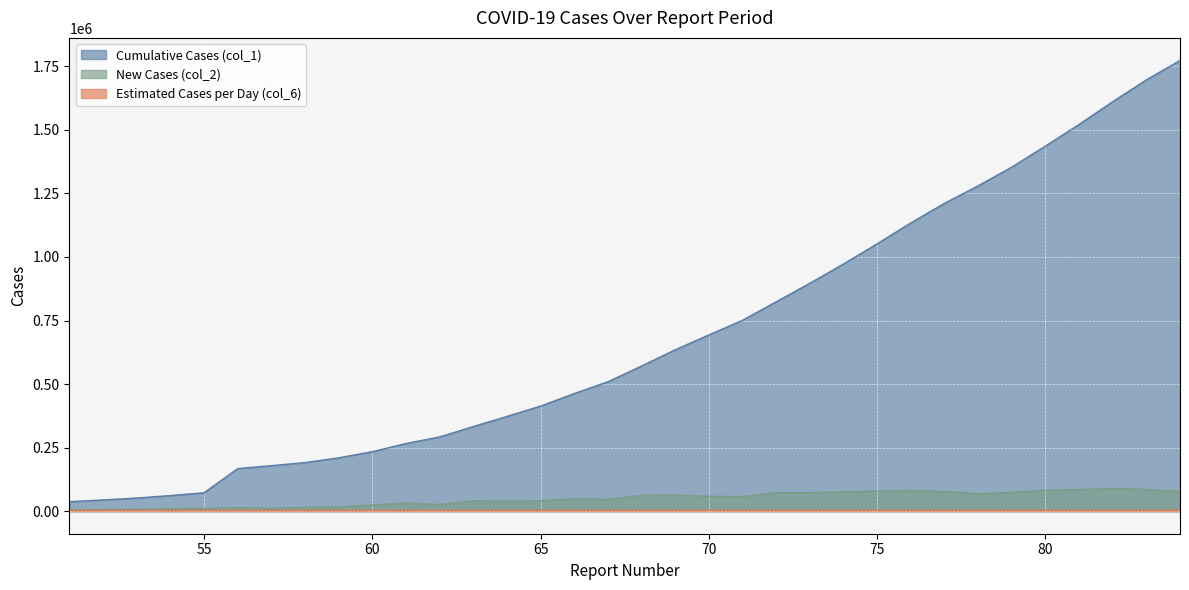

True or false: New Cases (col_2) has a value of 79394 at 75.

True